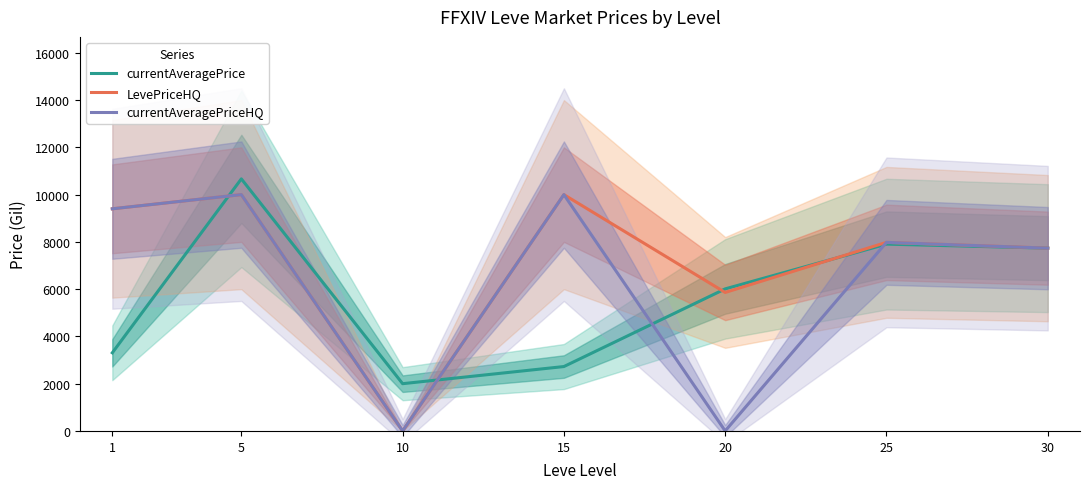

Is it true that currentAveragePriceHQ equals 3436.1 at 25?

False